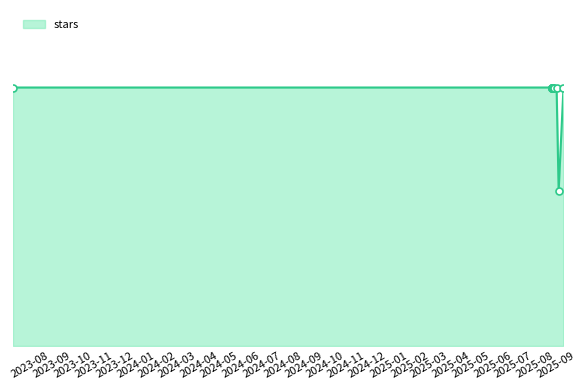

Reading left to right, transcribe all the data shown in this chart.

5	5	5	5	5	5	5	5	5	5	3	5